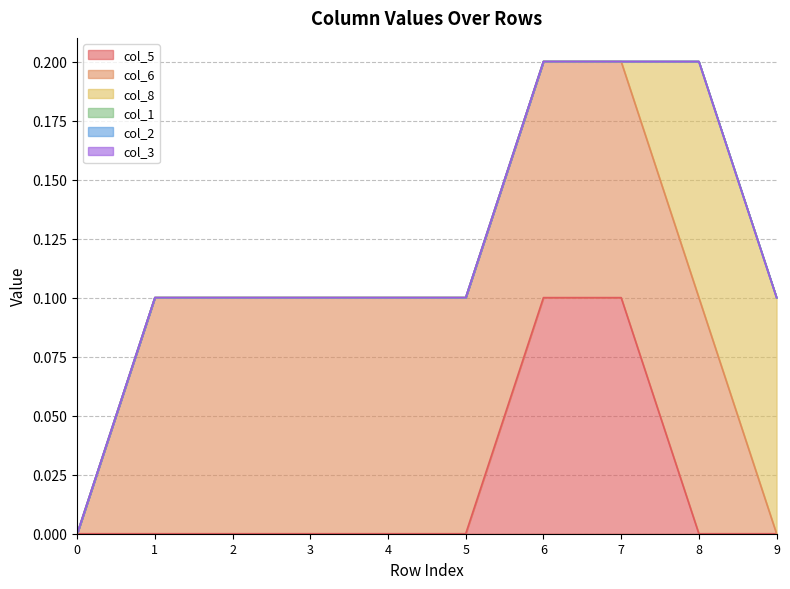

True or false: col_8 has a value of 0.1 at 7.

False